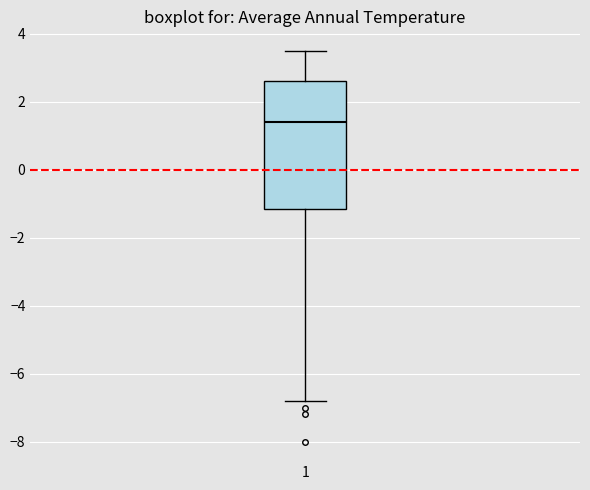

Where is the lower edge of the box at x = 1 on the y-axis? The values are not printed on the chart, so give them approximately, as read against the axis.

-1.2